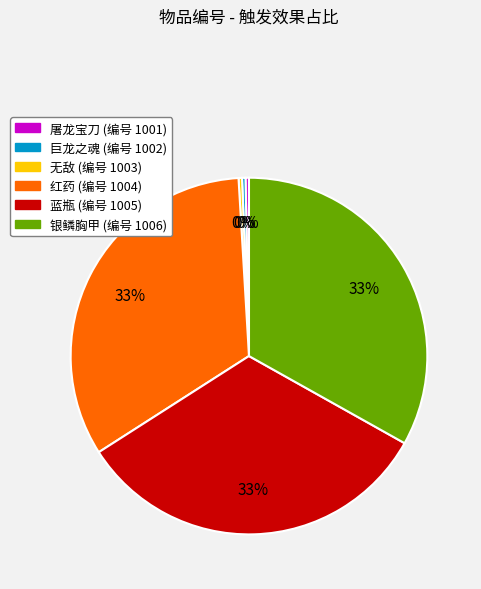

Is there any slice that represents more than half of the pie?

No